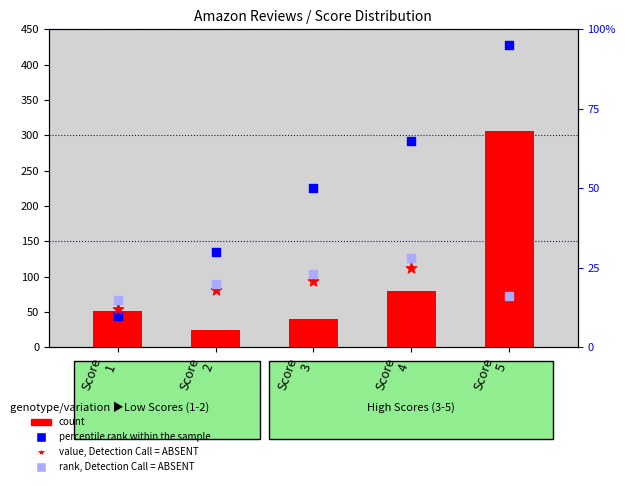

Is the value of rank, Detection Call = ABSENT at Score
2 greater than the value of value, Detection Call = ABSENT at Score
1?

Yes